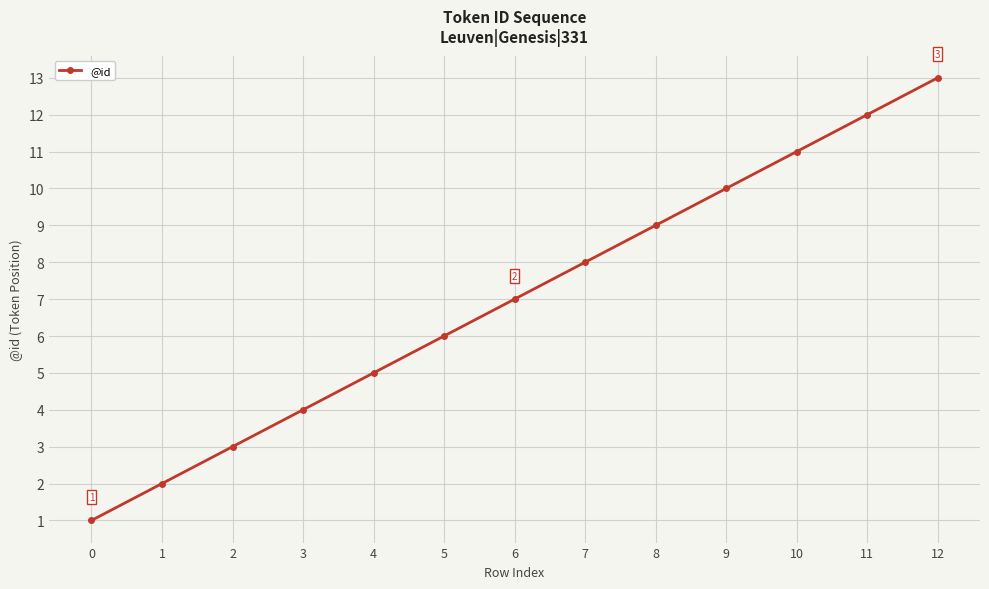

Reading left to right, what are all the values shown in this chart?

1	2	3	4	5	6	7	8	9	10	11	12	13